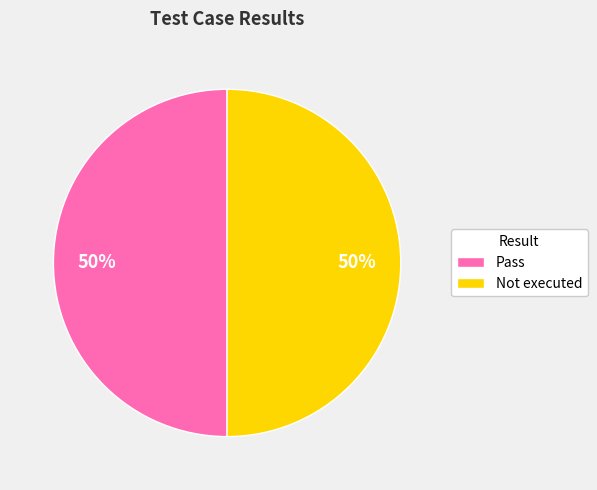

True or false: Not executed accounts for 50% of the total.

True